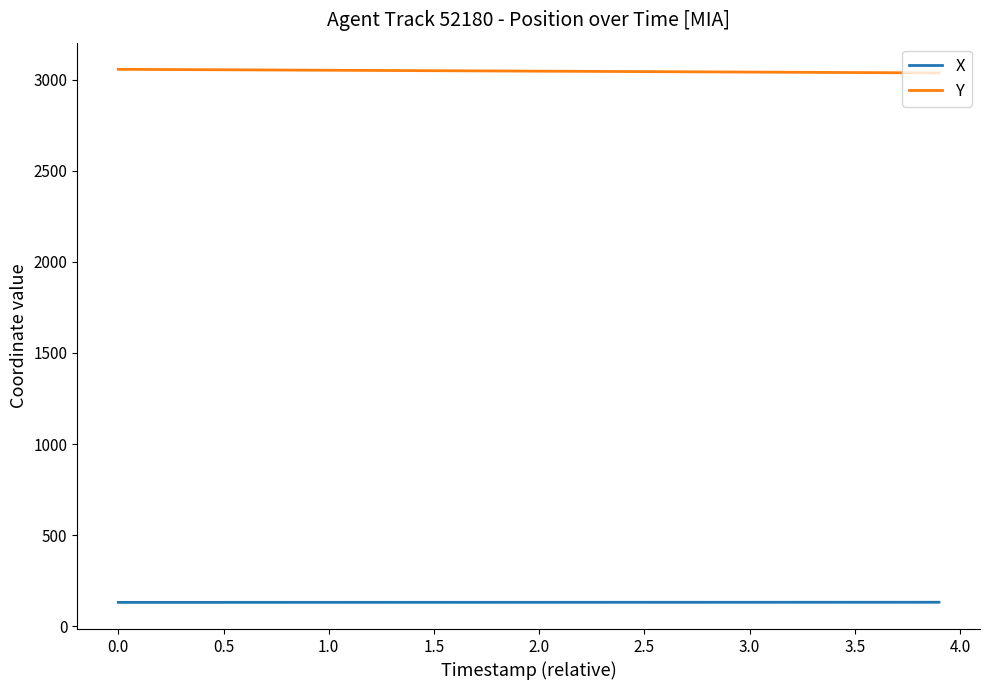

Which series has the largest total across all categories?

Y